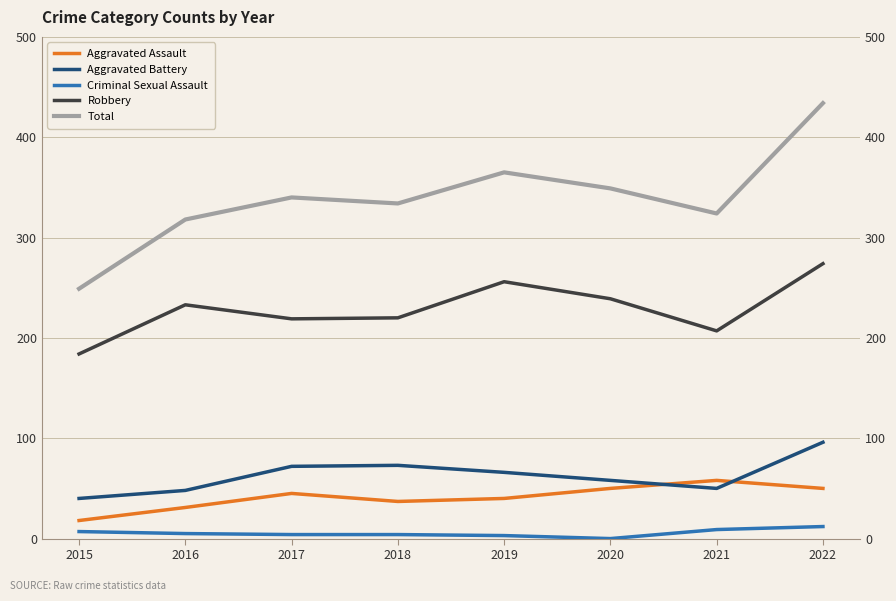

Reading left to right, what are all the values shown in this chart?

Aggravated Assault: 18	31	45	37	40	50	58	50
Aggravated Battery: 40	48	72	73	66	58	50	96
Criminal Sexual Assault: 7	5	4	4	3	0	9	12
Robbery: 184	233	219	220	256	239	207	274
Total: 249	318	340	334	365	349	324	434